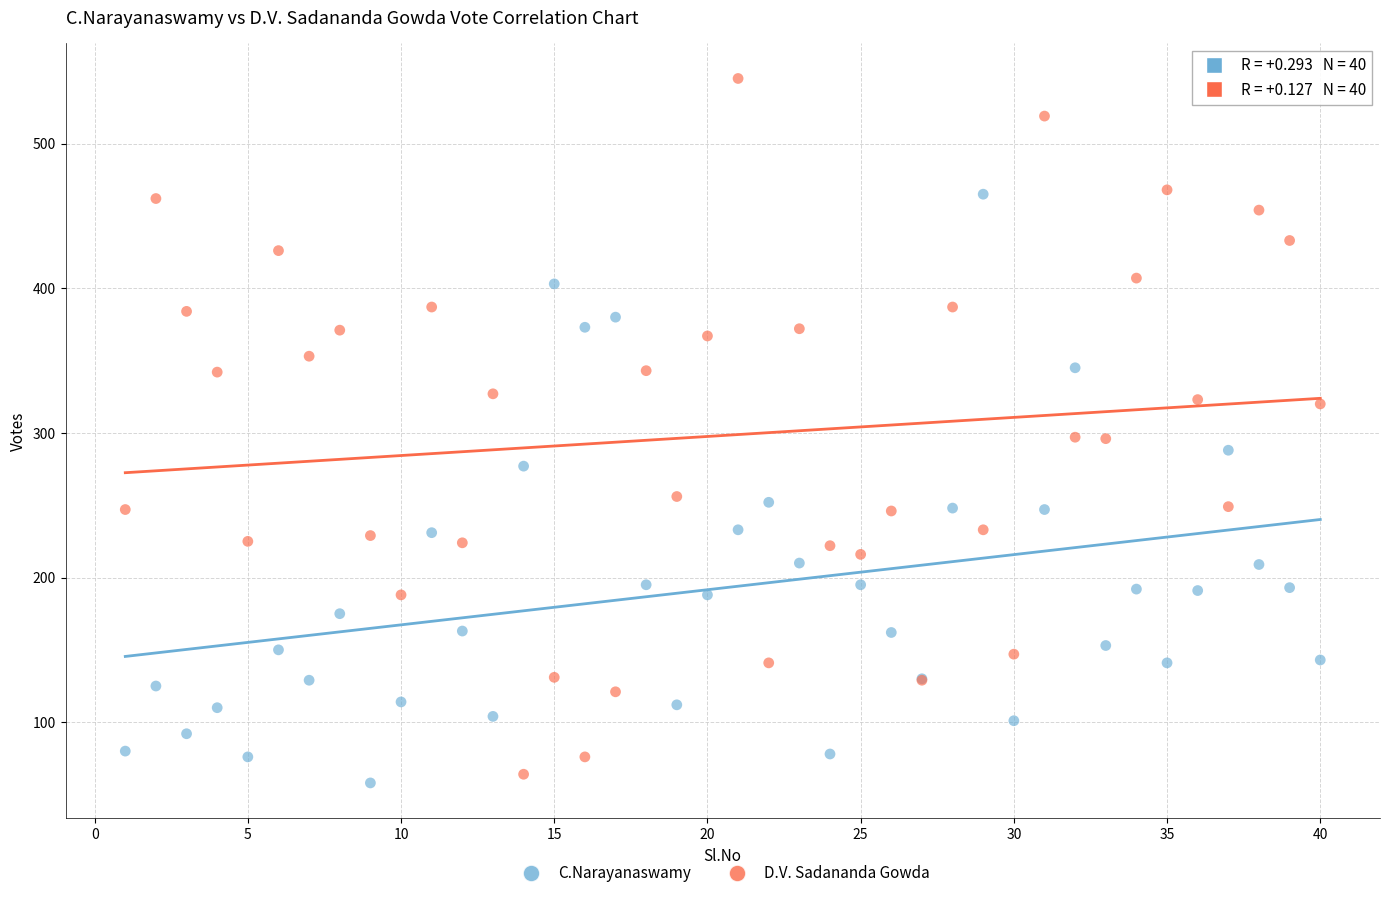

Which series has the widest spread of Y values?

D.V. Sadananda Gowda